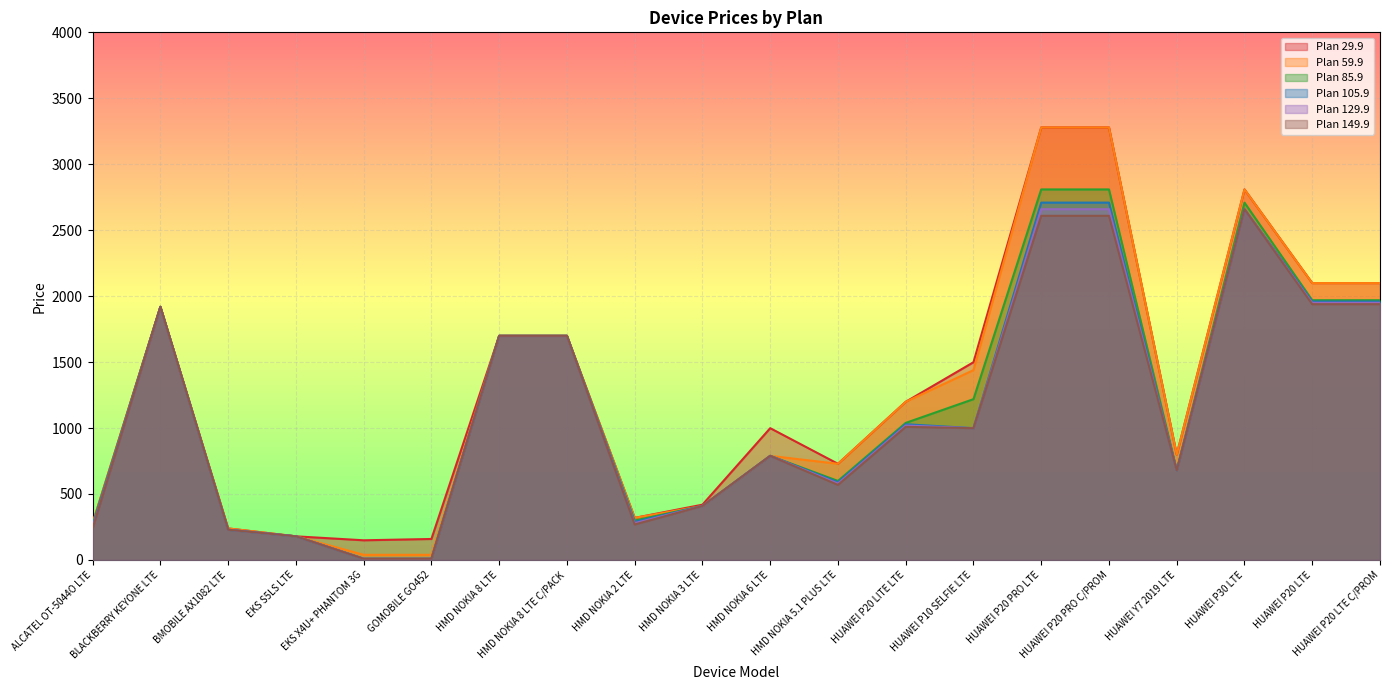

What is the average value of the Plan 29.9 series?

1292